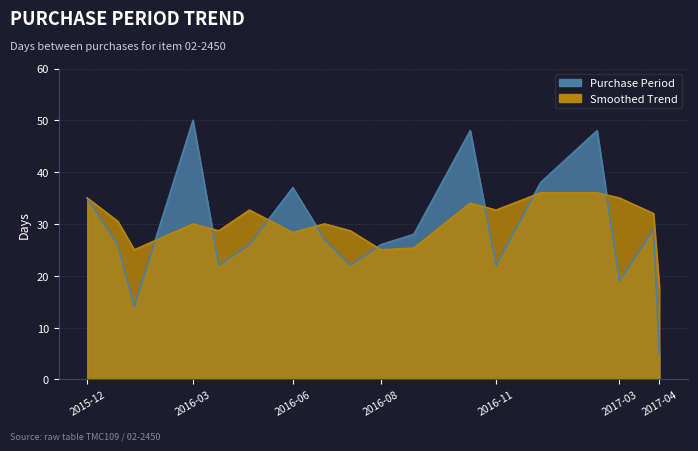

At which category does the data reach its first local peak?

2016-03